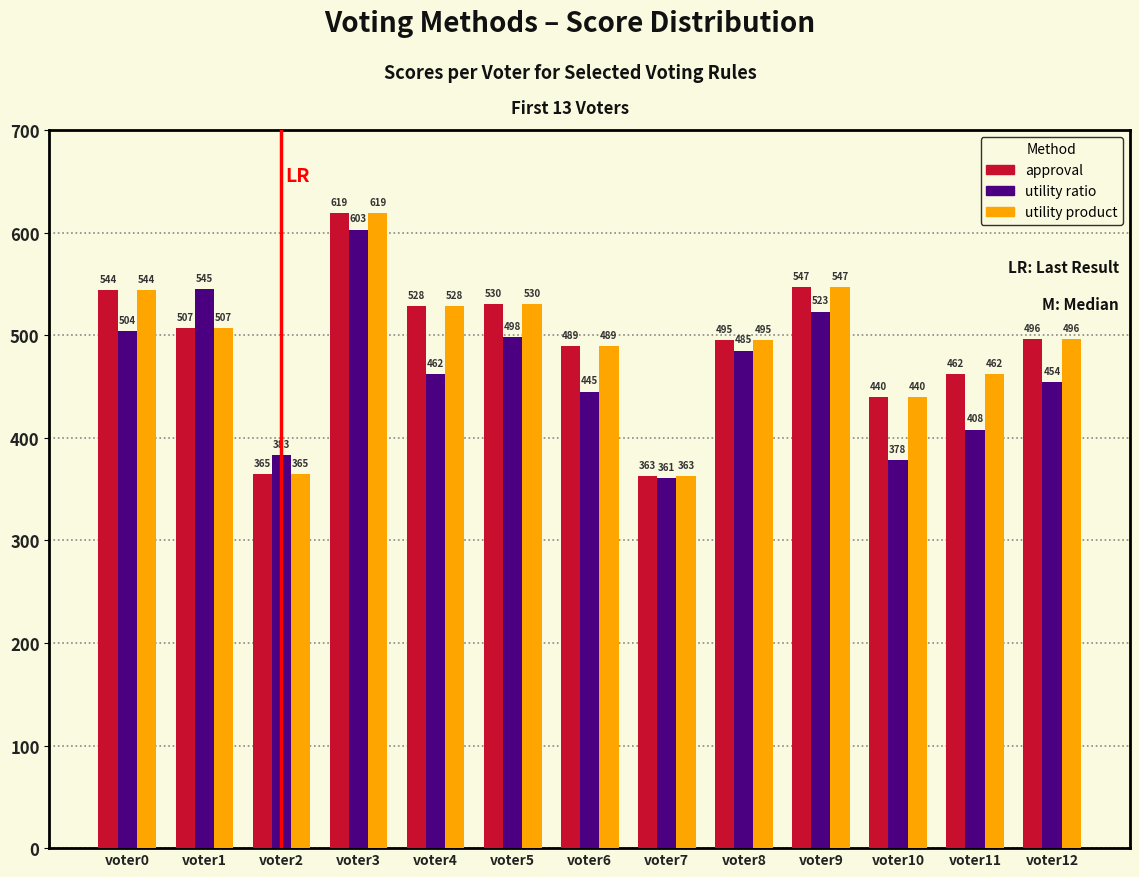

What is the smallest value displayed?

361